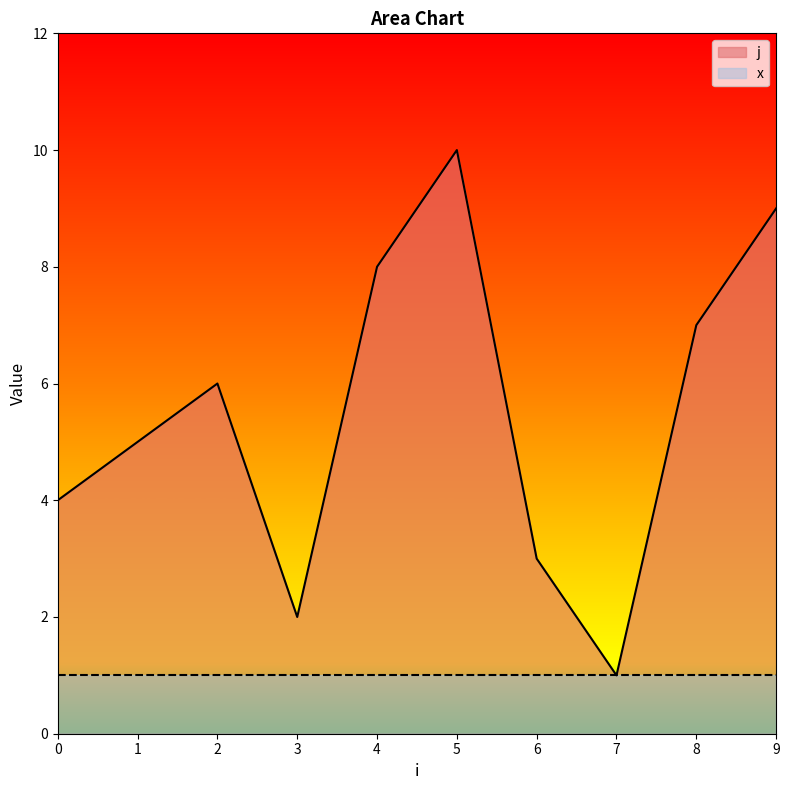

Is it true that the value at 3 is 1?

False